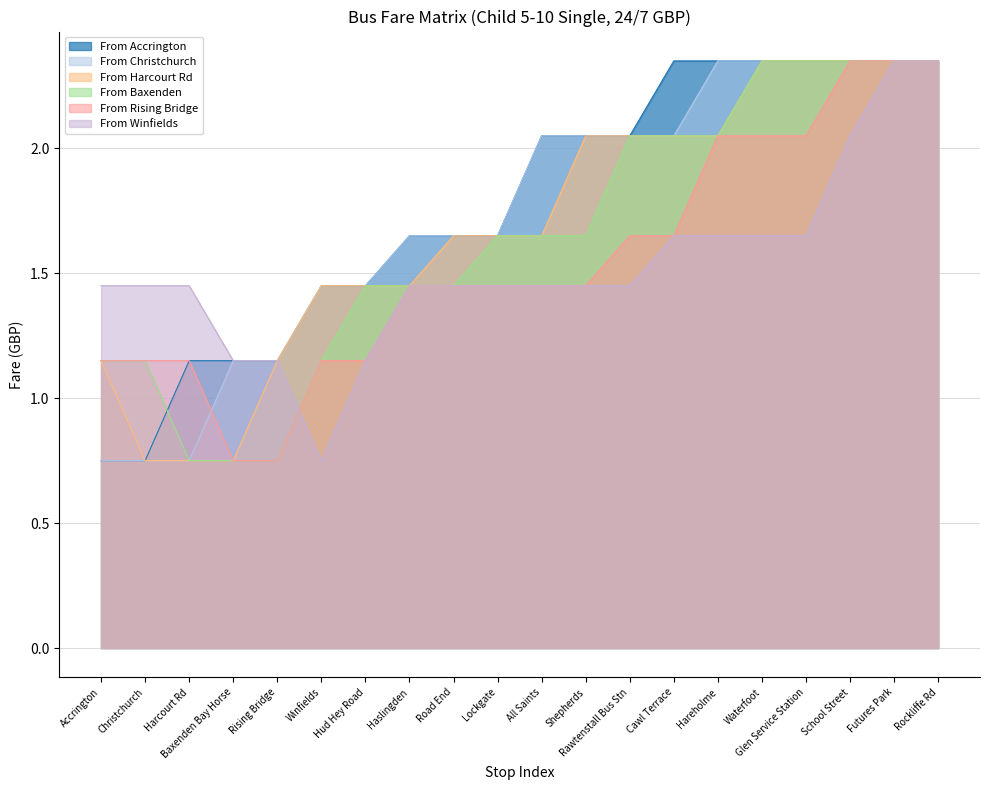

What position from the right is Road End?

12